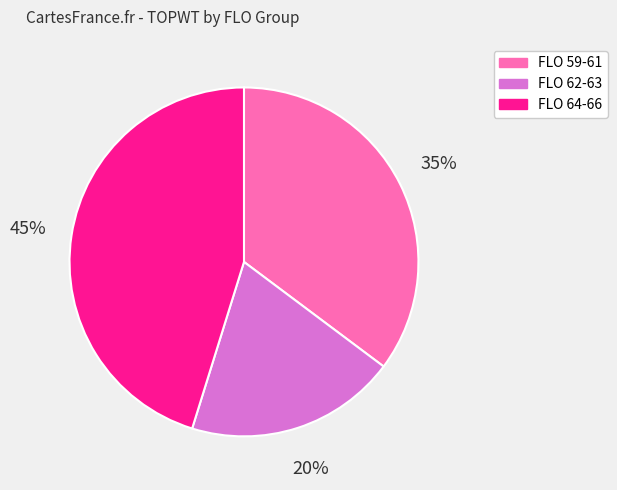

To the nearest percent, what is the average slice percentage?

33%